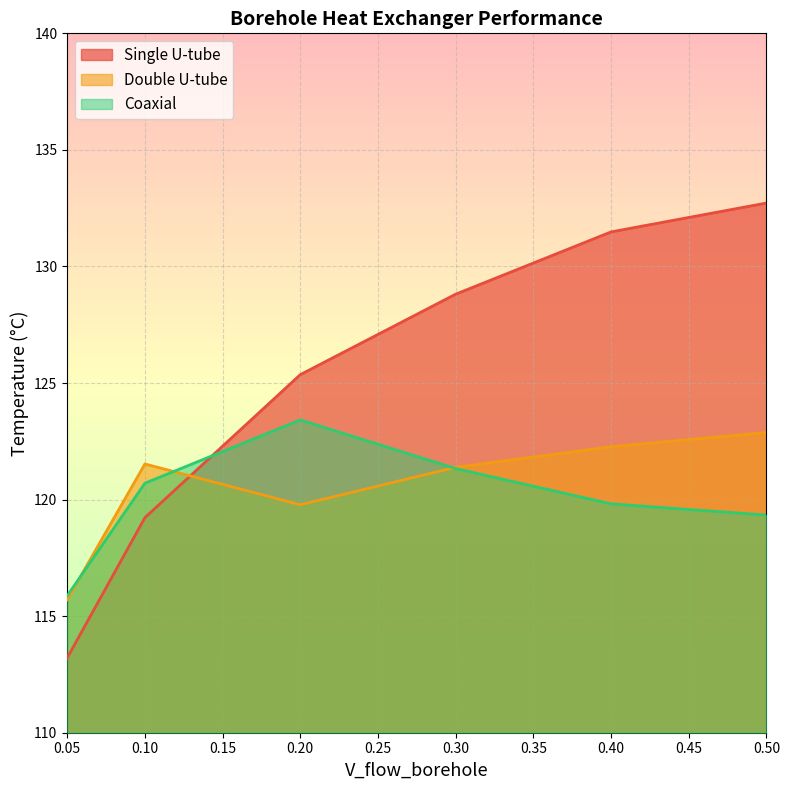

Which series ends up on top after the final intersection of Single U-tube and Coaxial?

Single U-tube